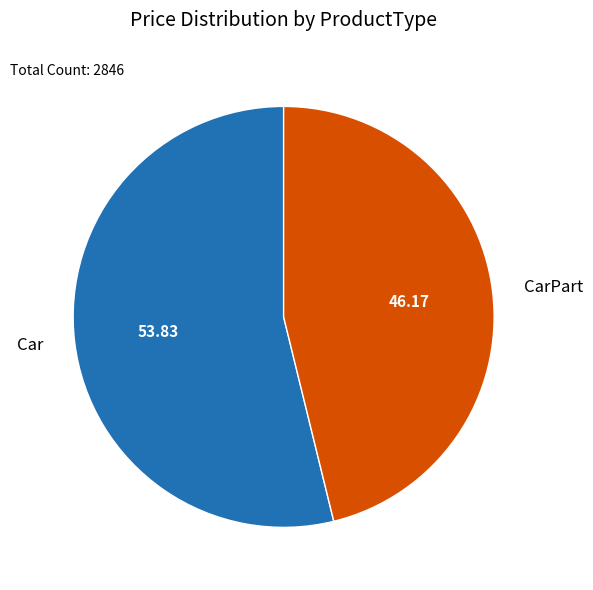

Is Car the majority of the pie?

Yes